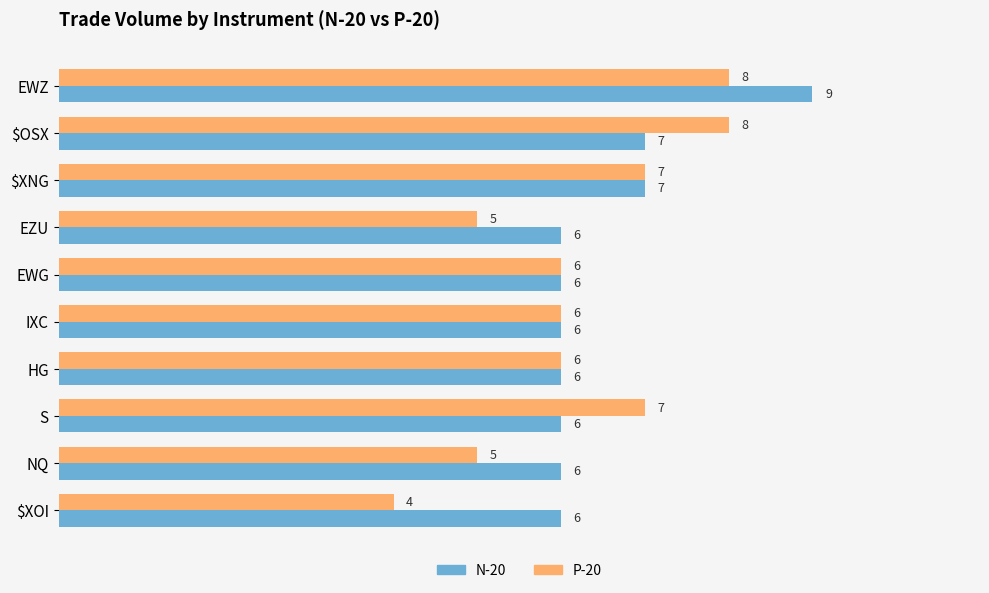

What are all the series names shown in the legend?

N-20, P-20